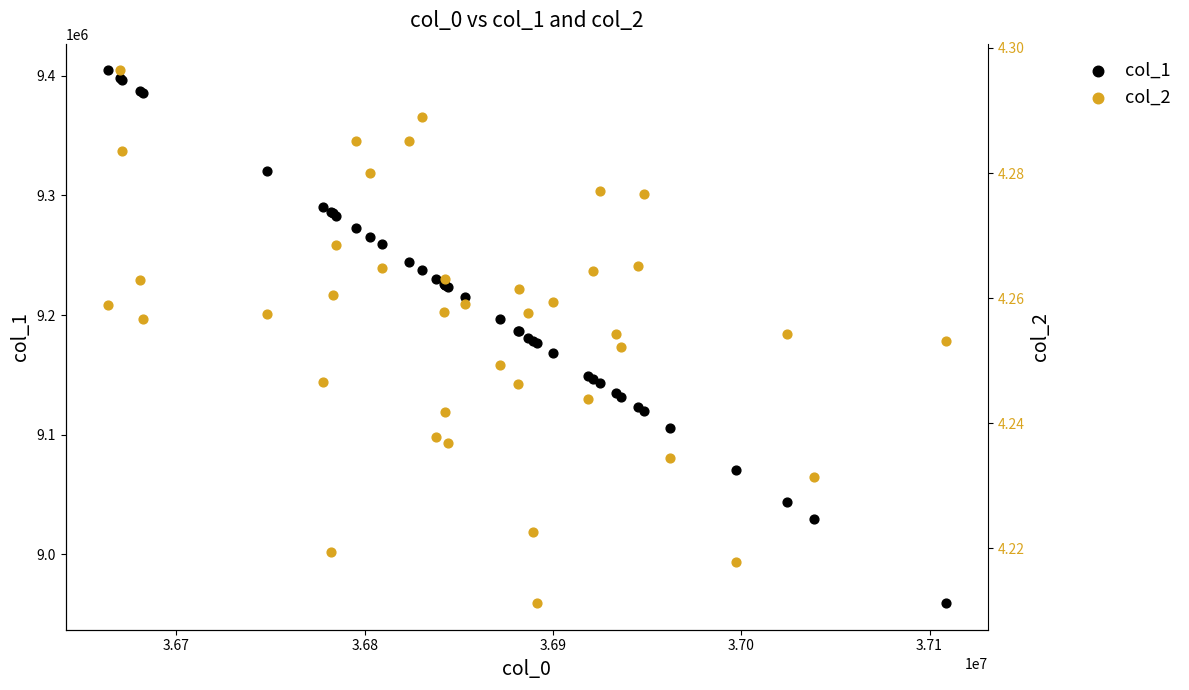

Which series has the largest Y range (max minus min)?

col_1